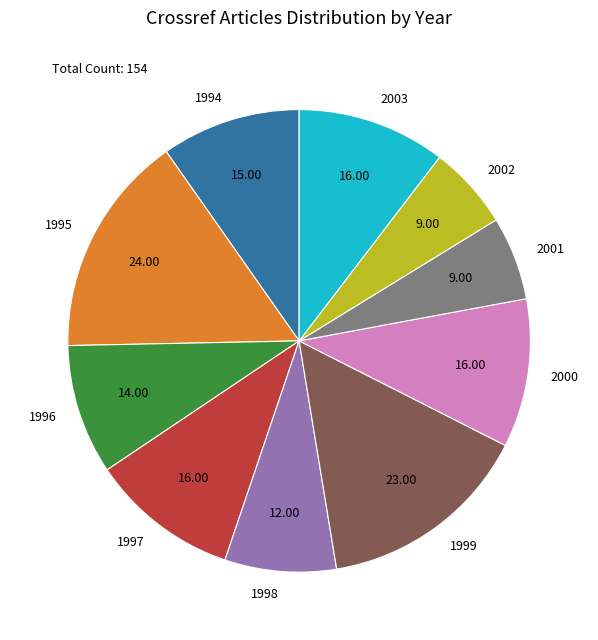

Which category has the biggest portion of the pie?

1995